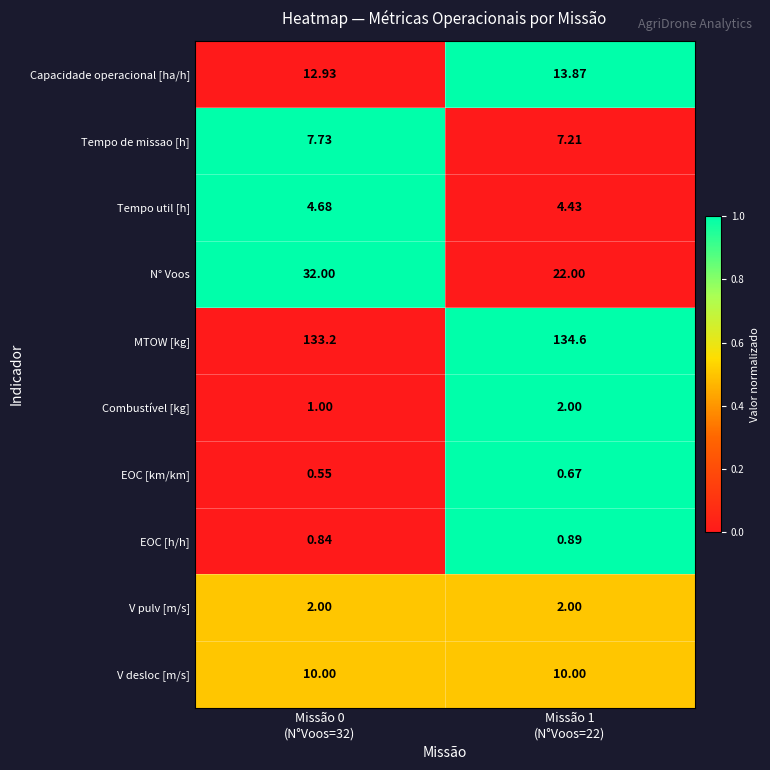

Which series has the widest spread of values?

N° Voos